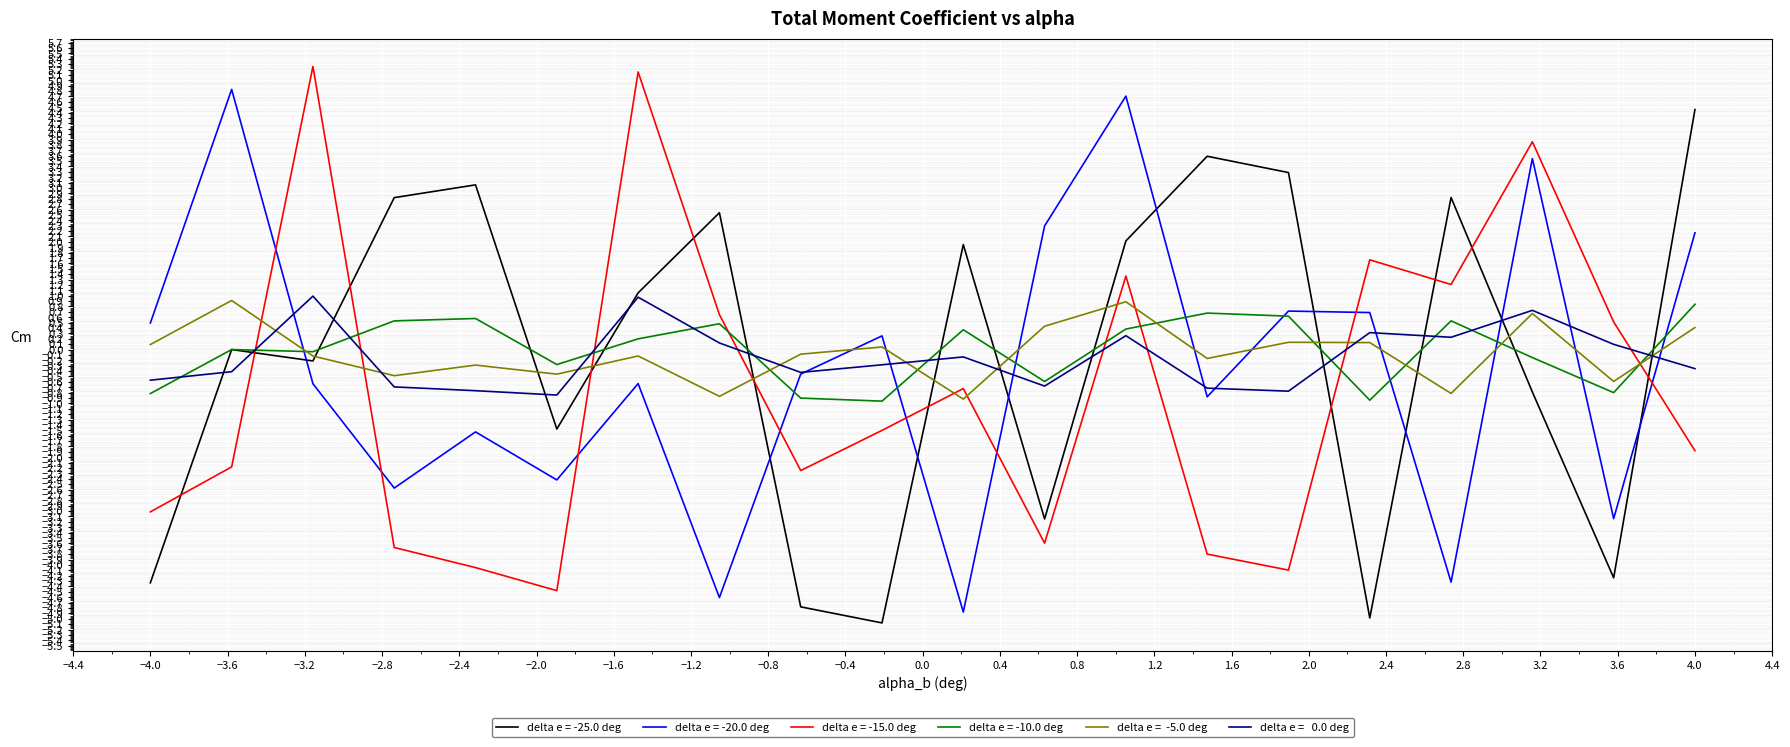

What is the maximum value shown in the chart?

5.3